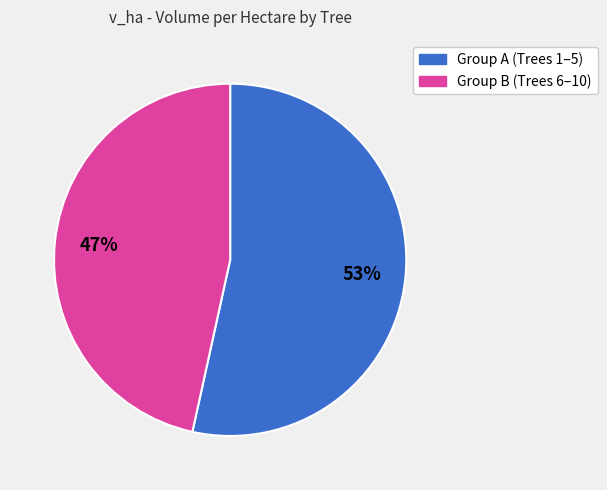

Approximately how many times larger is the value at Group B (Trees 6–10) compared to Group A (Trees 1–5)?

0.9